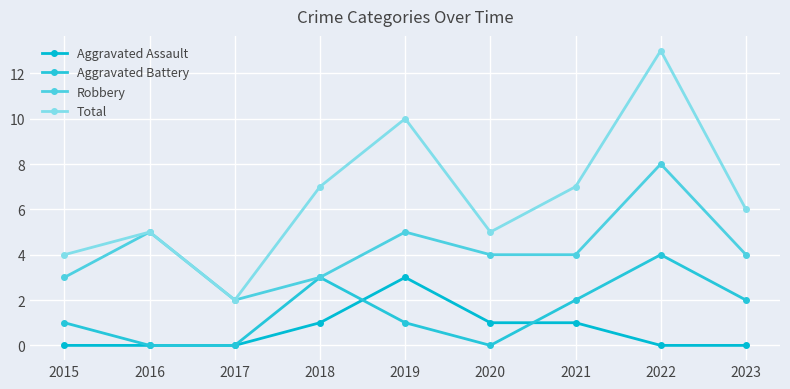

At 2021, list the series in order from largest to smallest.

Total, Robbery, Aggravated Battery, Aggravated Assault